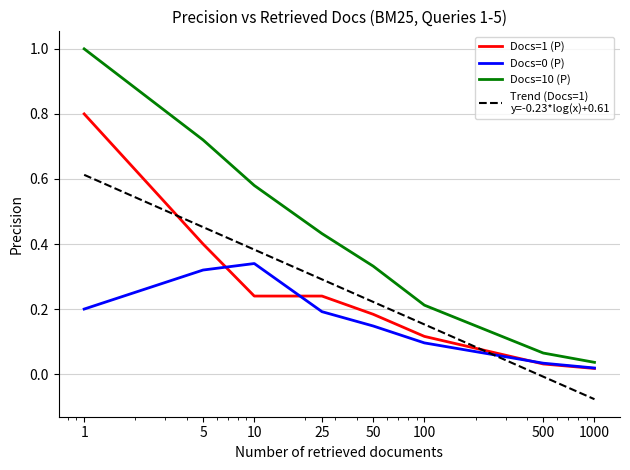

What is the greatest value displayed?

1.0